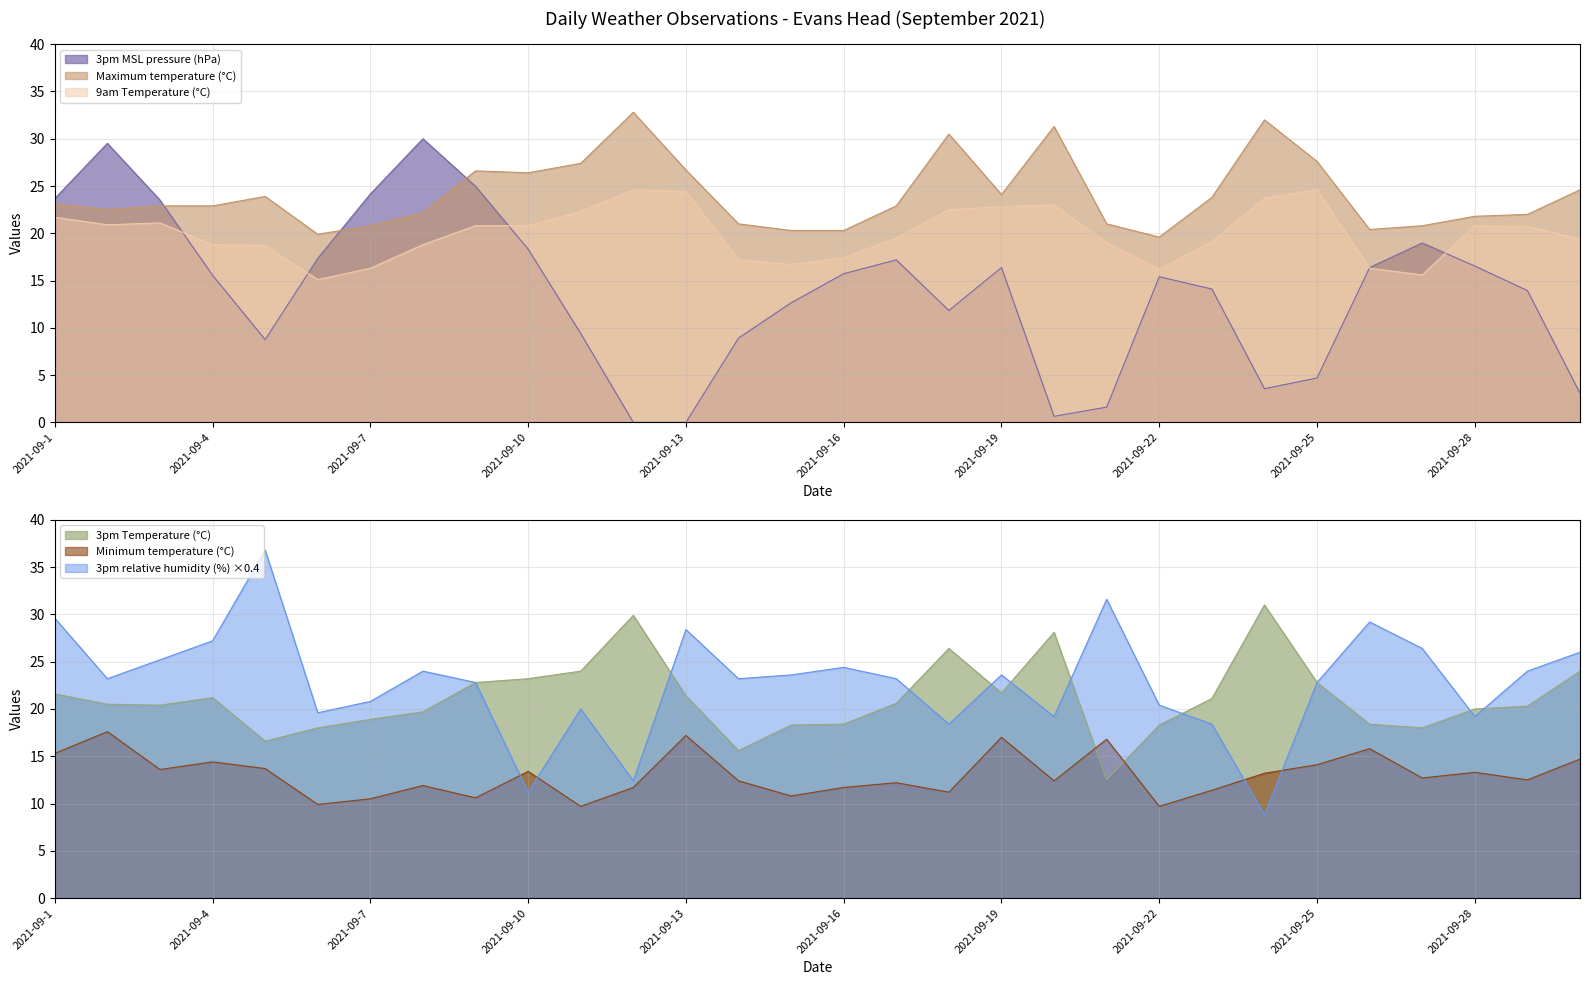

Which category has the highest value in the Maximum temperature (°C) series?

2021-09-12